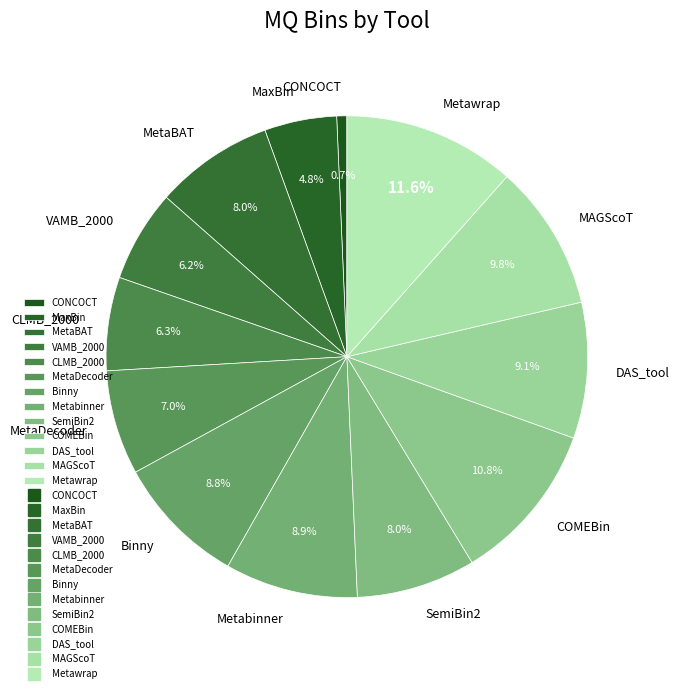

Is there a majority slice in this chart?

No